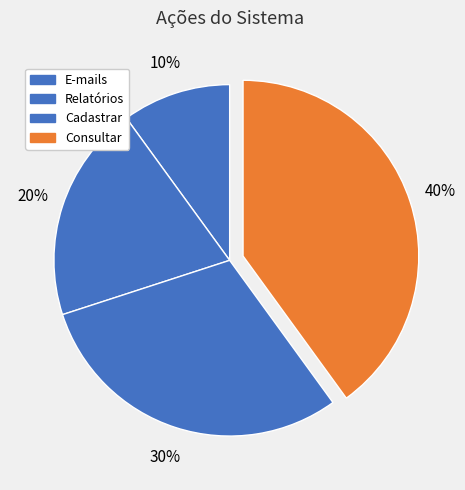

Count the number of slices in the pie.

4